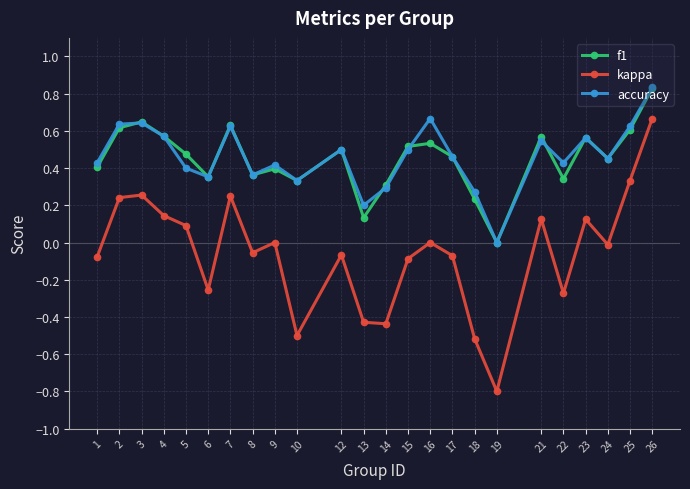

What is the sum of all accuracy values?

11.1